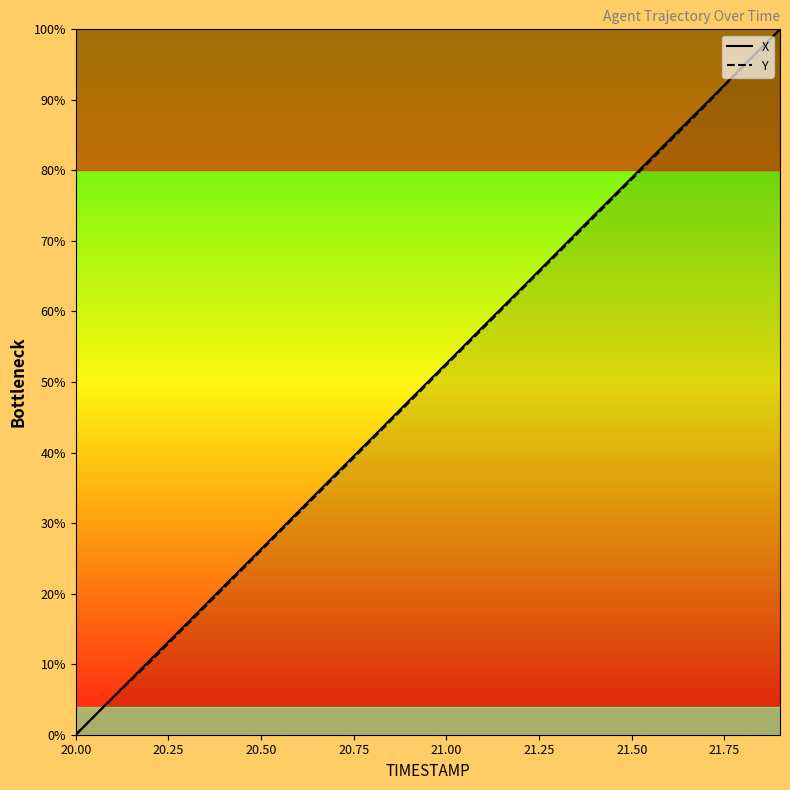

Reading left to right, what are all the values shown in this chart?

X: 0.0	5.3	10.6	15.8	21.1	26.3	31.6	36.9	42.1	47.4	52.6	57.9	63.2	68.4	73.7	79.0	84.2	89.5	94.8	100.0
Y: 0.0	5.3	10.3	15.6	20.8	26.1	31.4	36.6	41.9	47.2	52.4	57.7	62.9	68.2	73.5	78.7	84.0	89.3	94.7	100.0